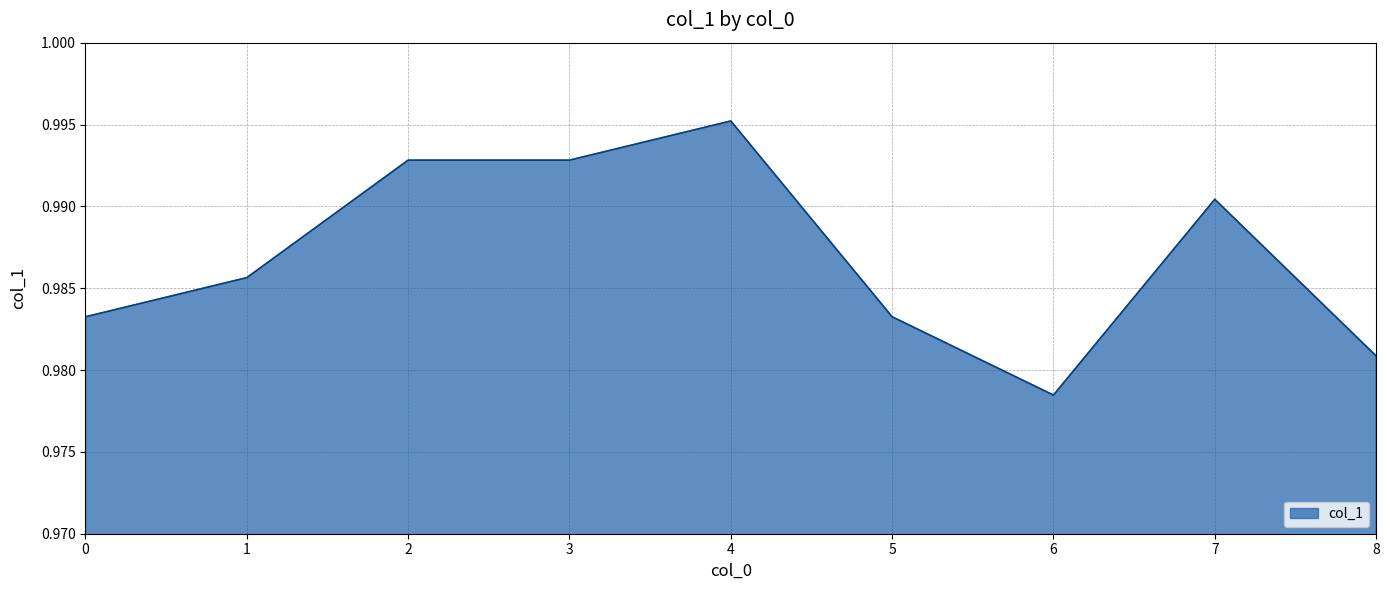

At which category does the chart reach its peak across all series?

4